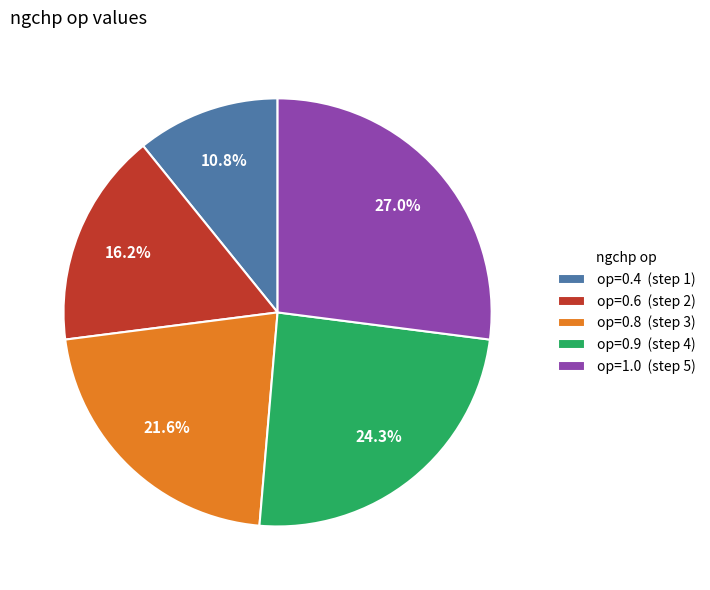

What is the total percentage of op=0.6 (step 2) and op=0.4 (step 1)?

27.0%